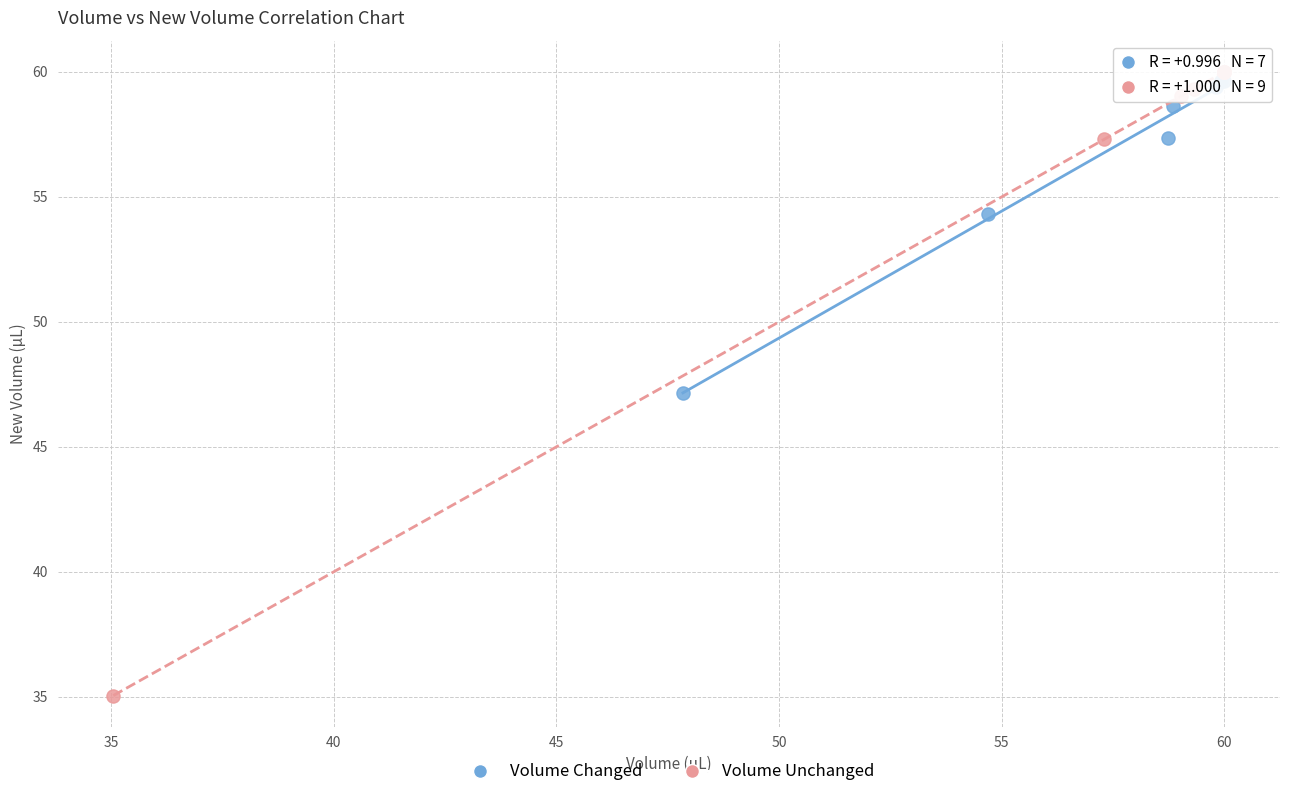

What are all the series names shown in the legend?

Volume Changed, Volume Unchanged